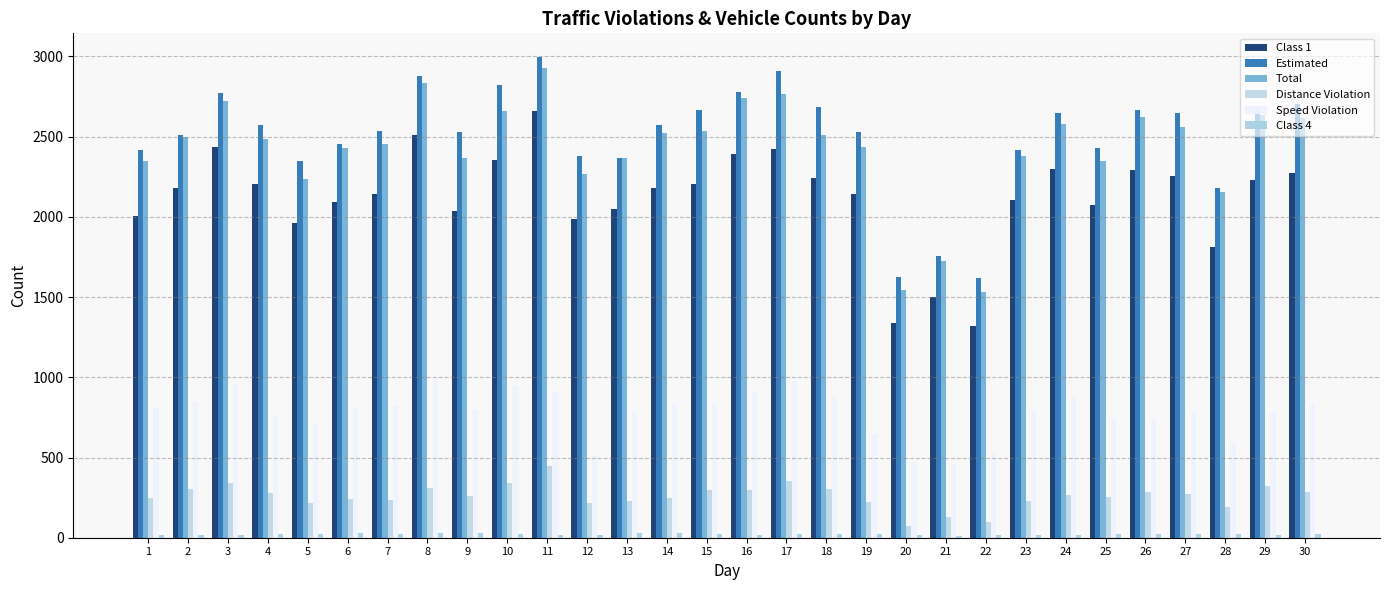

Where does the Class 1 series first go above 2179?

3